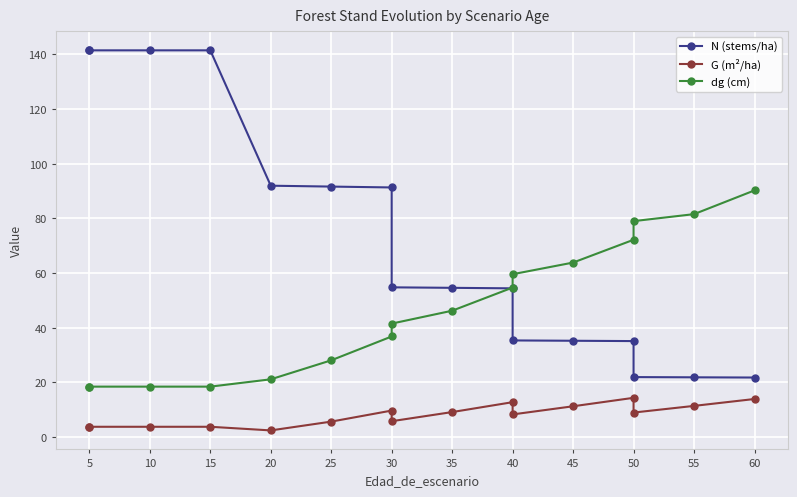

True or false: dg (cm) and G (m²/ha) cross at least once.

False